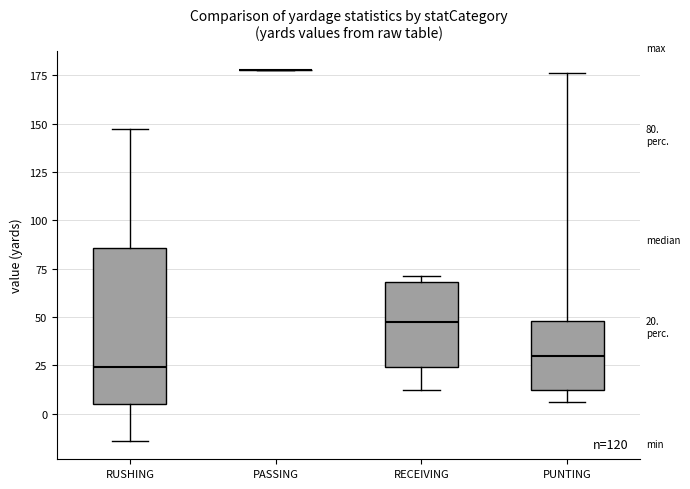

Which box is the tallest, from its lower edge to its upper edge?

RUSHING